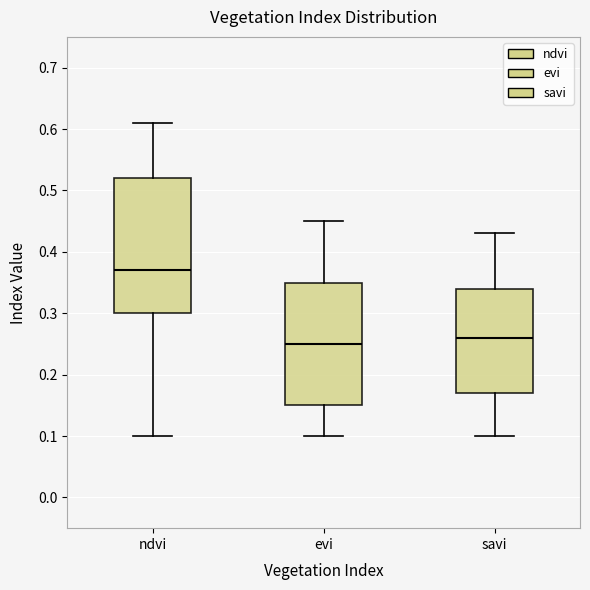

Which box's median line is the lowest?

evi